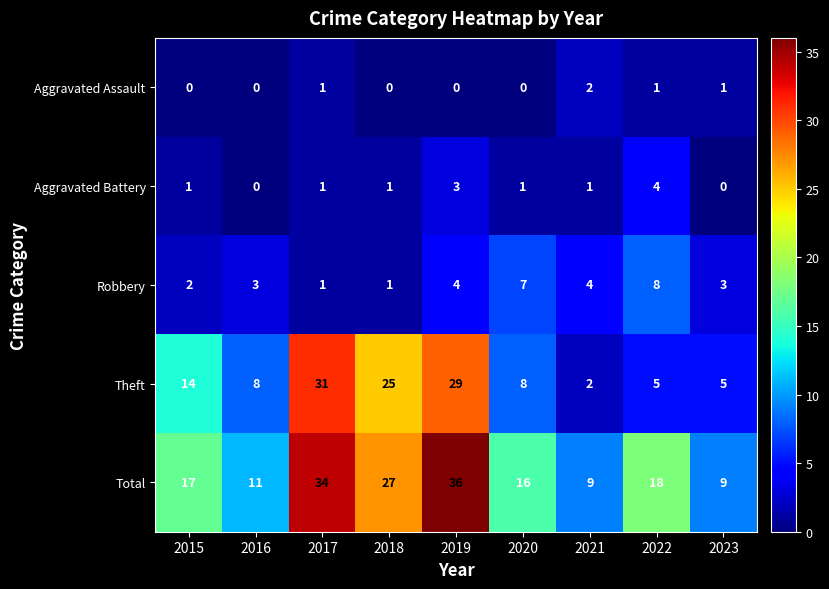

What is the difference between the highest and lowest values at 2021?

8